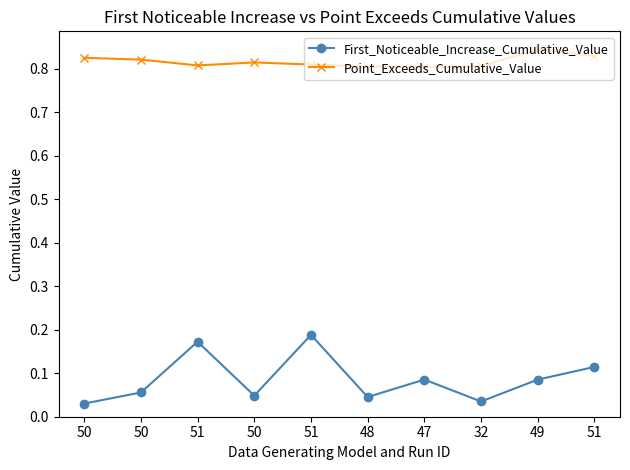

What is the label of the 10th point from the right?

50